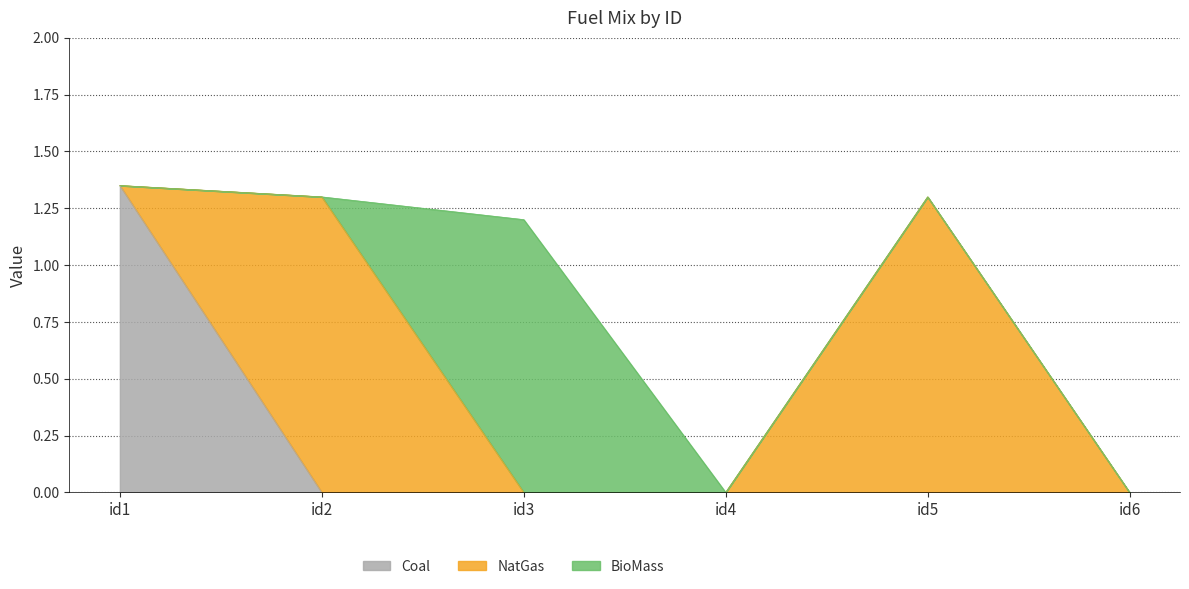

At which category is the sum across all series the highest?

id1